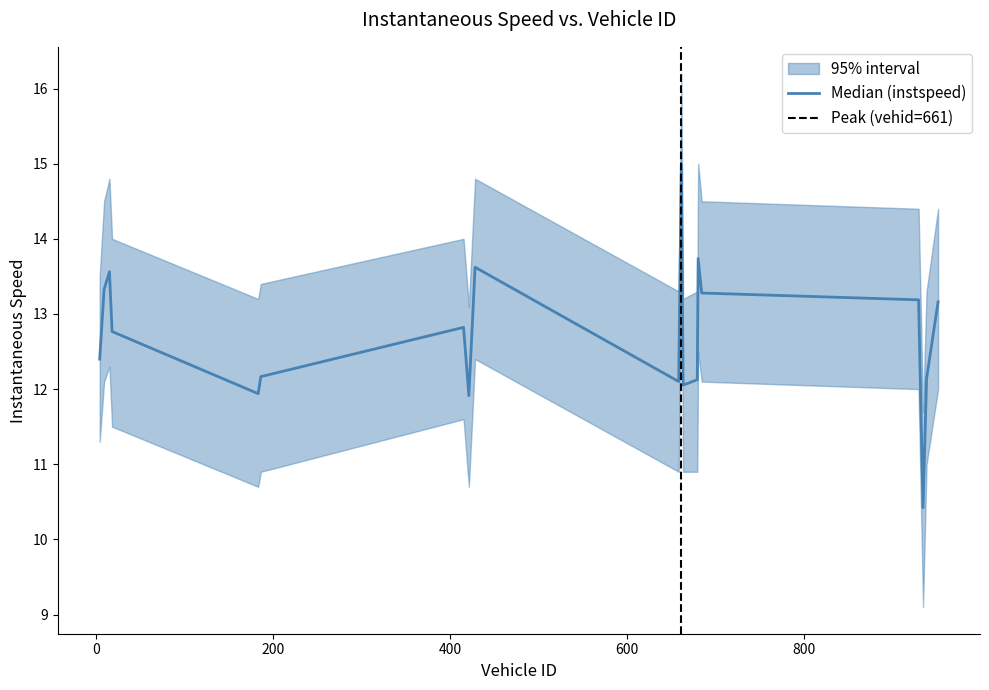

At how many categories does at least one series exceed 12?

18